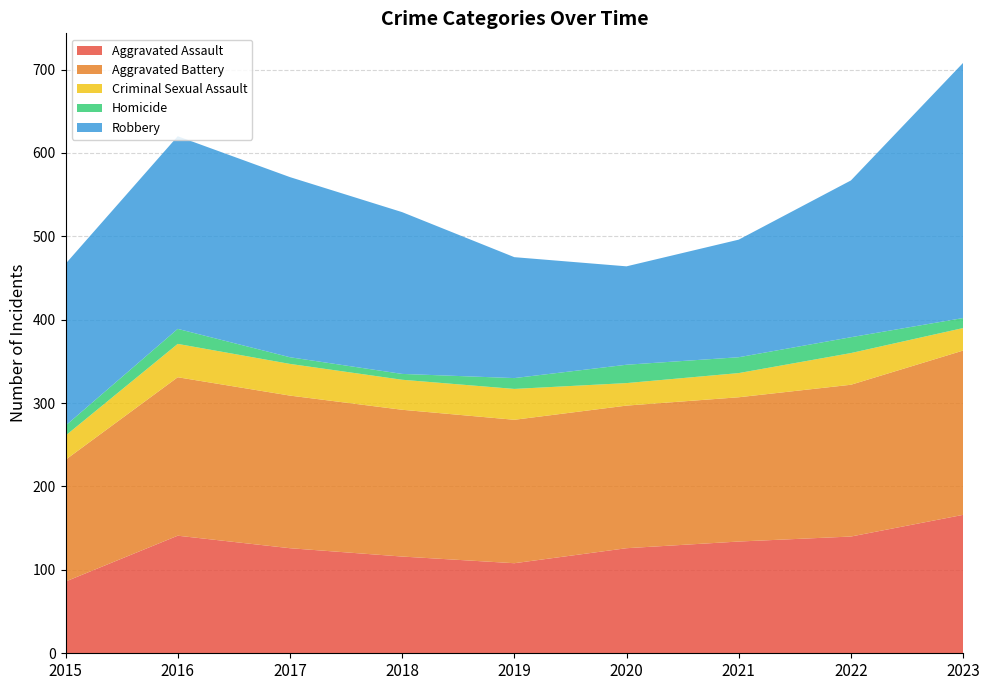

Reading left to right, what are all the values shown in this chart?

Aggravated Assault: 2015=86	2016=141	2017=126	2018=116	2019=108	2020=126	2021=134	2022=140	2023=166
Aggravated Battery: 2015=146	2016=190	2017=183	2018=176	2019=172	2020=171	2021=173	2022=182	2023=197
Criminal Sexual Assault: 2015=29	2016=40	2017=38	2018=36	2019=37	2020=27	2021=29	2022=38	2023=27
Homicide: 2015=12	2016=18	2017=8	2018=7	2019=13	2020=22	2021=19	2022=19	2023=12
Robbery: 2015=194	2016=231	2017=216	2018=194	2019=145	2020=118	2021=141	2022=188	2023=306